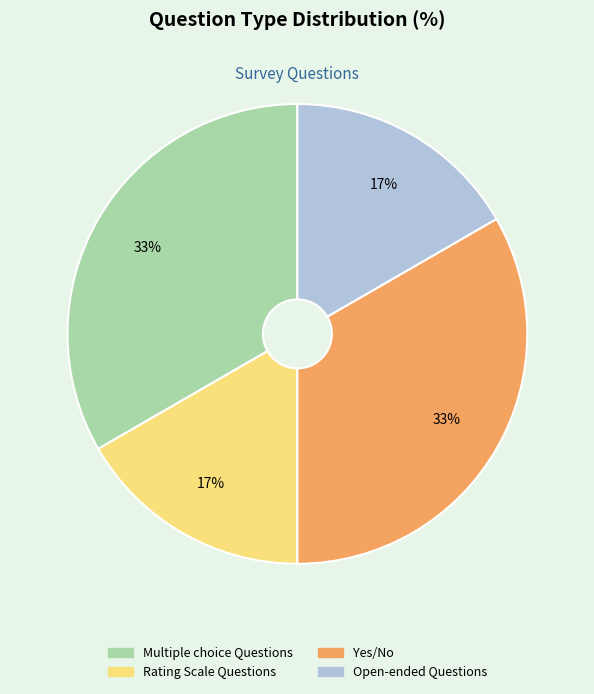

Count the number of slices in the pie.

4